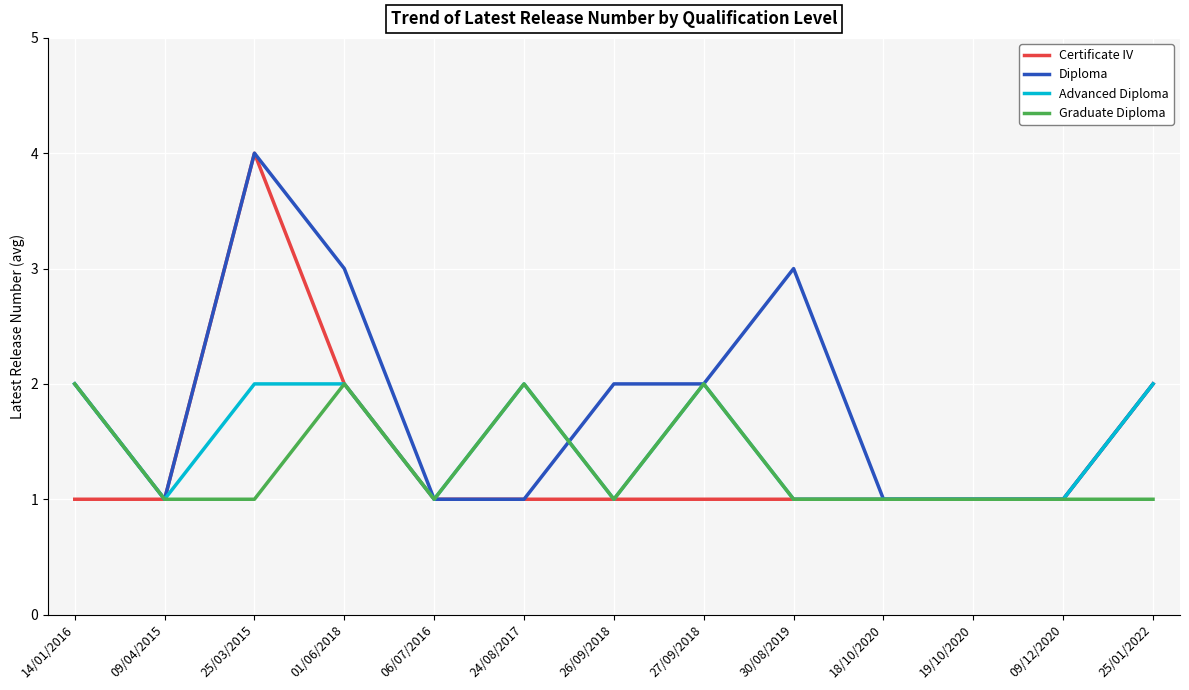

What is the minimum value shown in the chart?

1